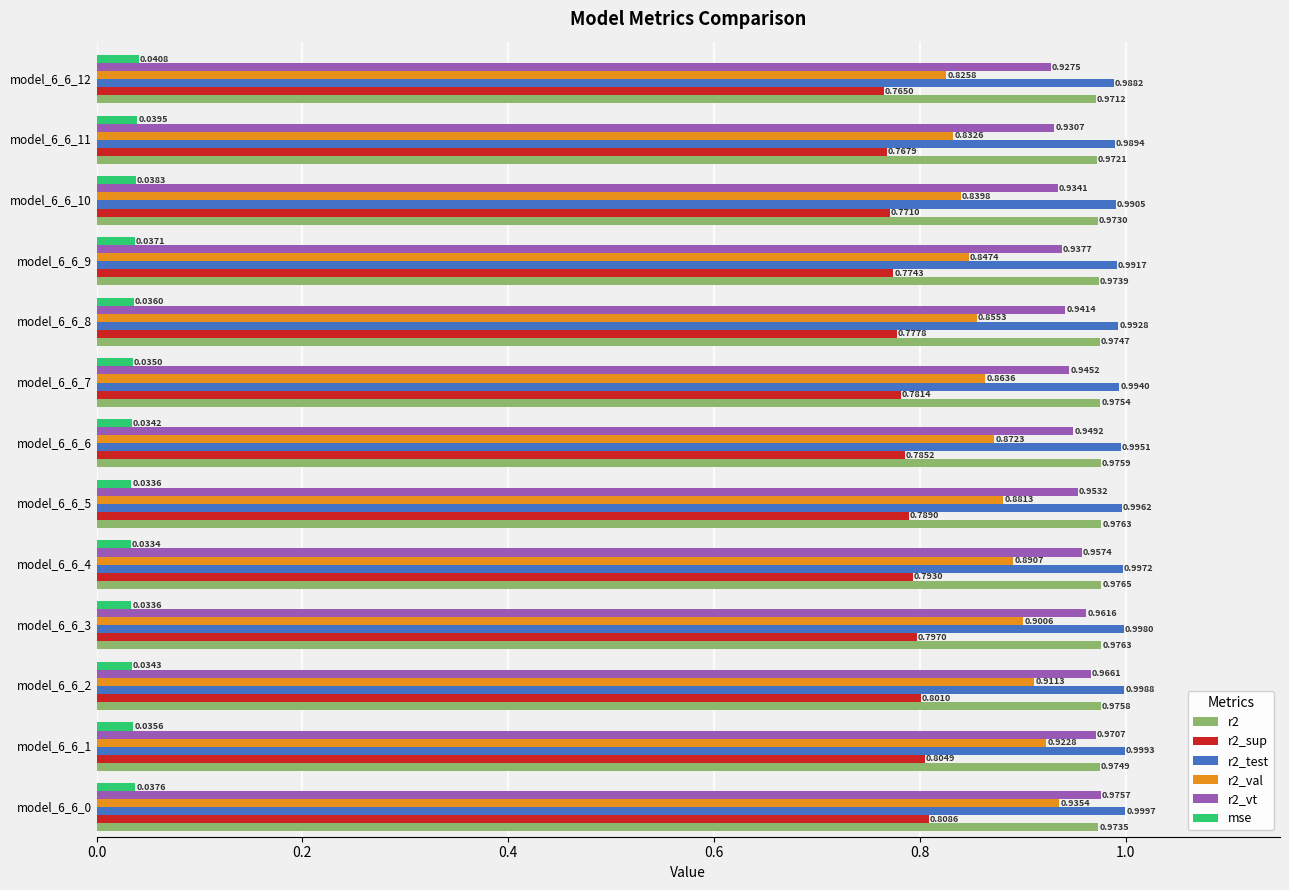

At model_6_6_9, list the series in order from smallest to largest.

mse, r2_sup, r2_val, r2_vt, r2, r2_test